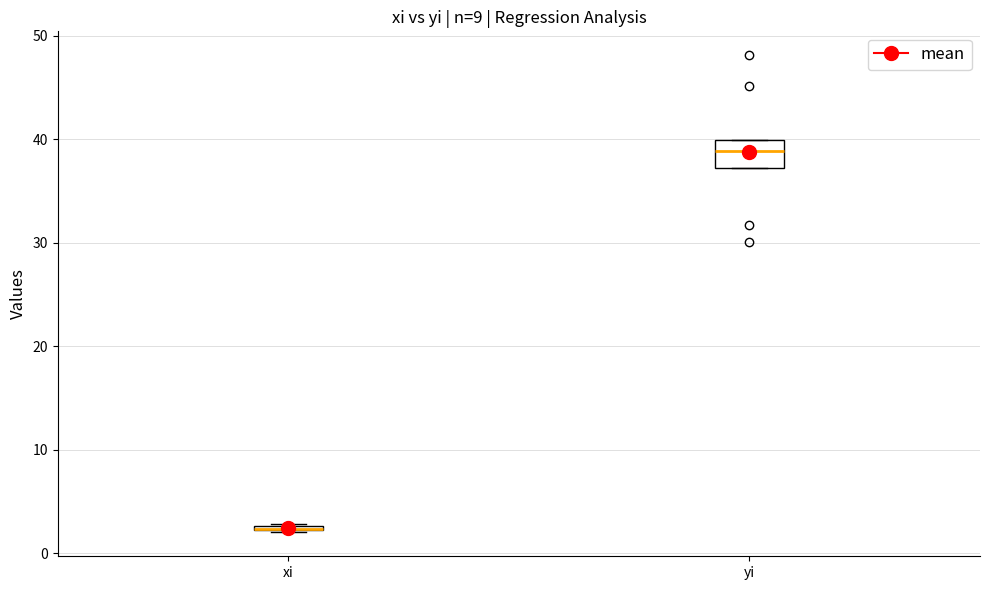

Where is the upper edge of the box for xi on the y-axis? The values are not printed on the chart, so give them approximately, as read against the axis.

3